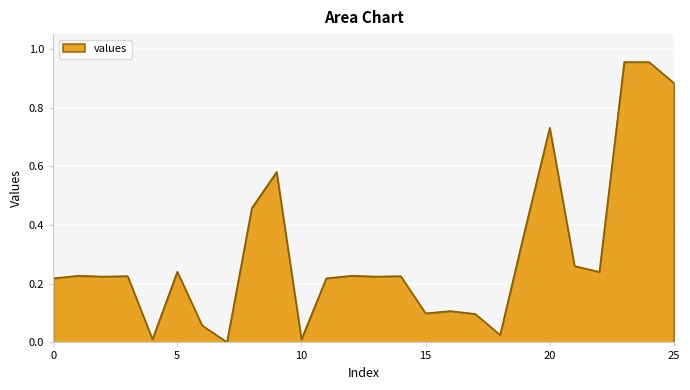

What is the average value?

0.3